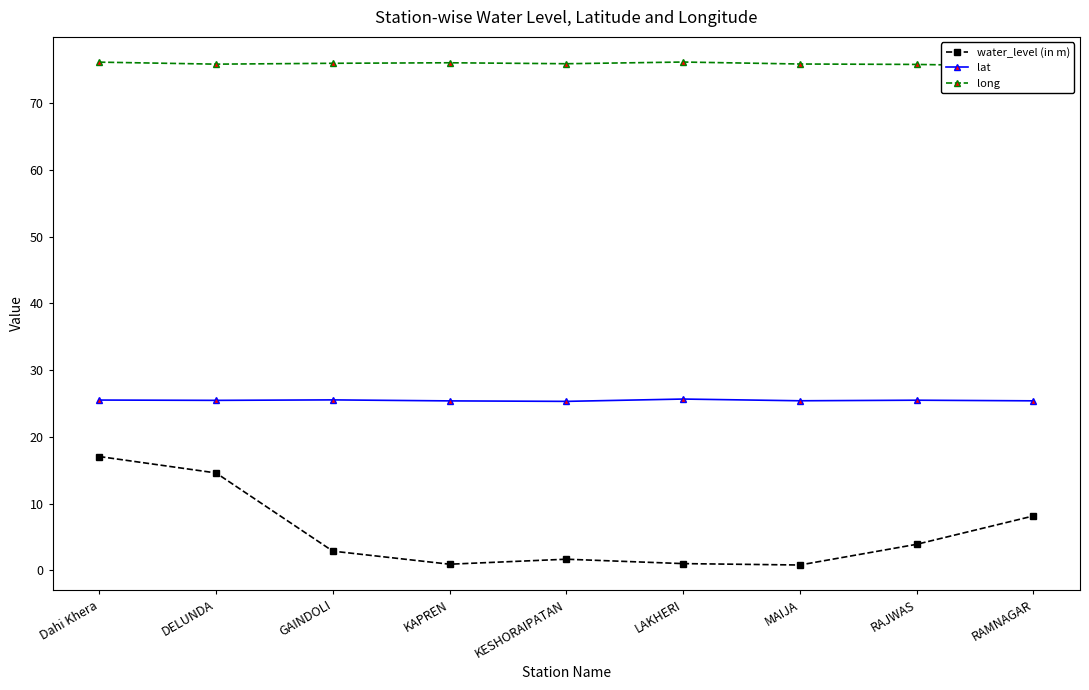

True or false: long has more than 2 interior local peaks.

False